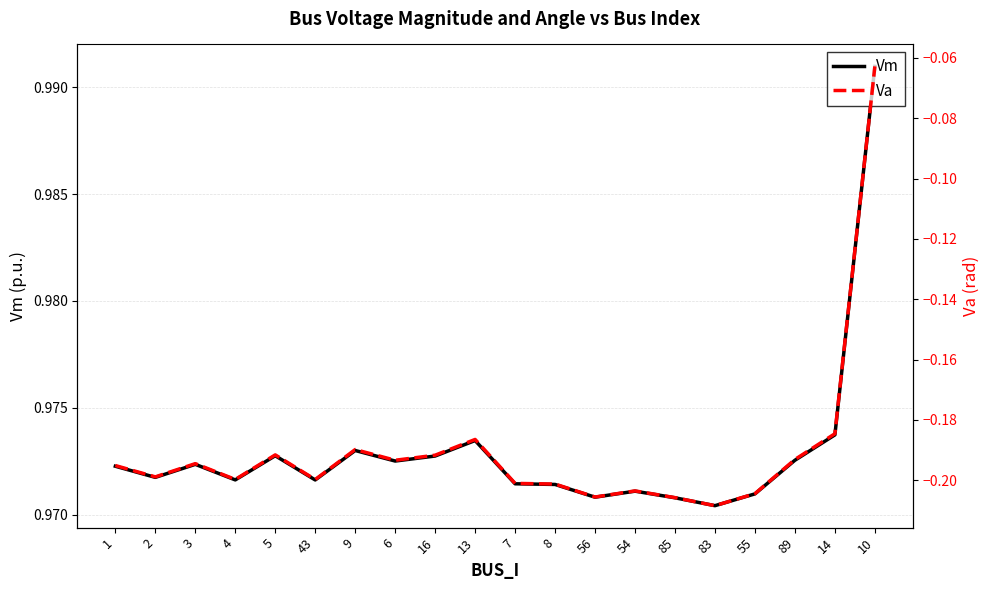

Is it true that Vm equals 1.4 at 56?

False